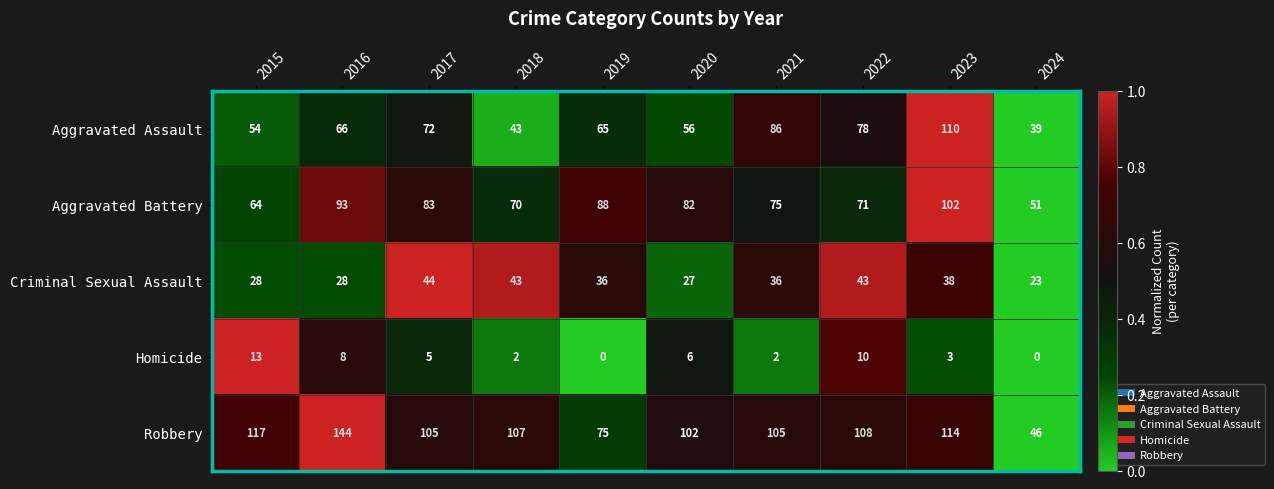

Read the Homicide value at 2020, to the nearest 5.

5